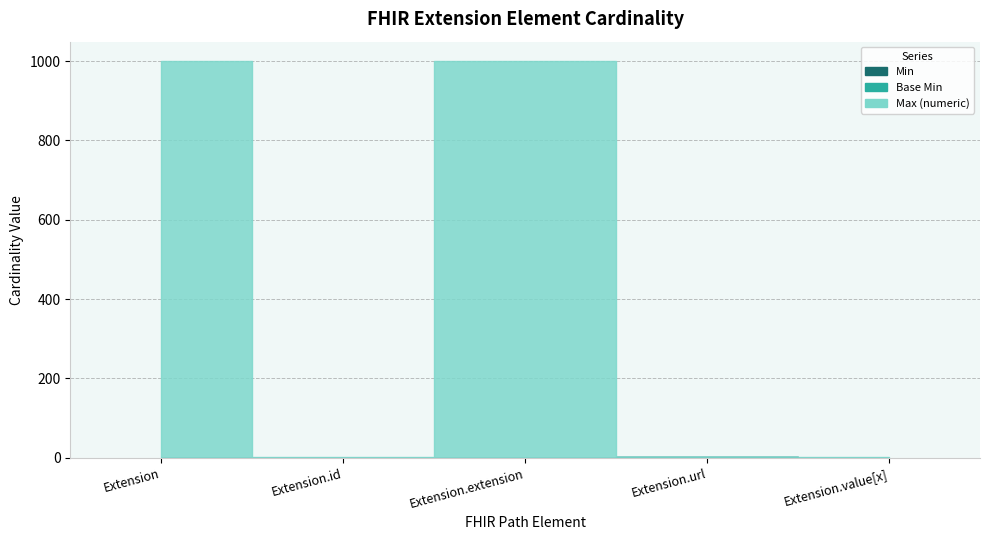

True or false: Min and Base Min intersect in this chart.

False